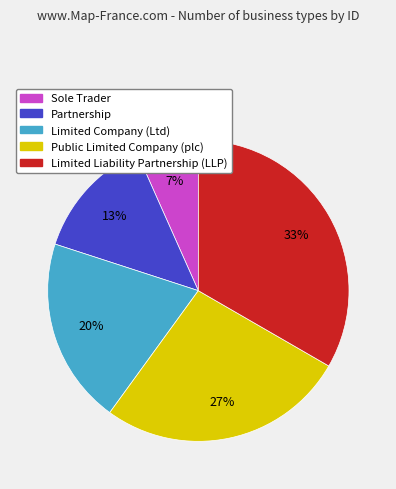

To the nearest percent, what is the difference between the Limited Company (Ltd) and Limited Liability Partnership (LLP) slice percentages?

13%